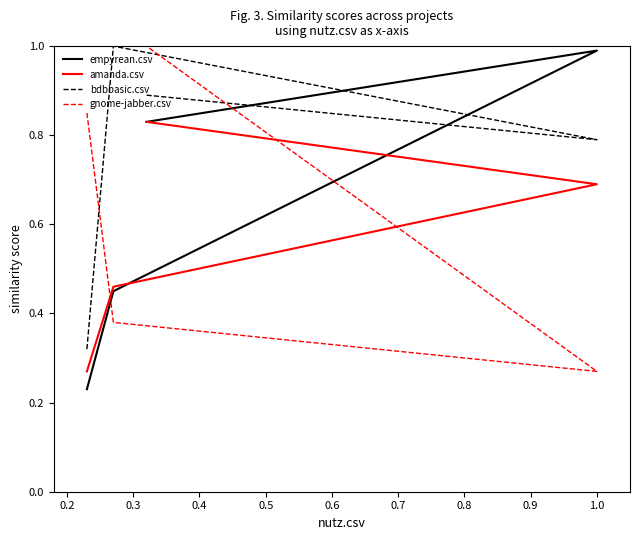

Which series has the widest spread of values?

empyrean.csv